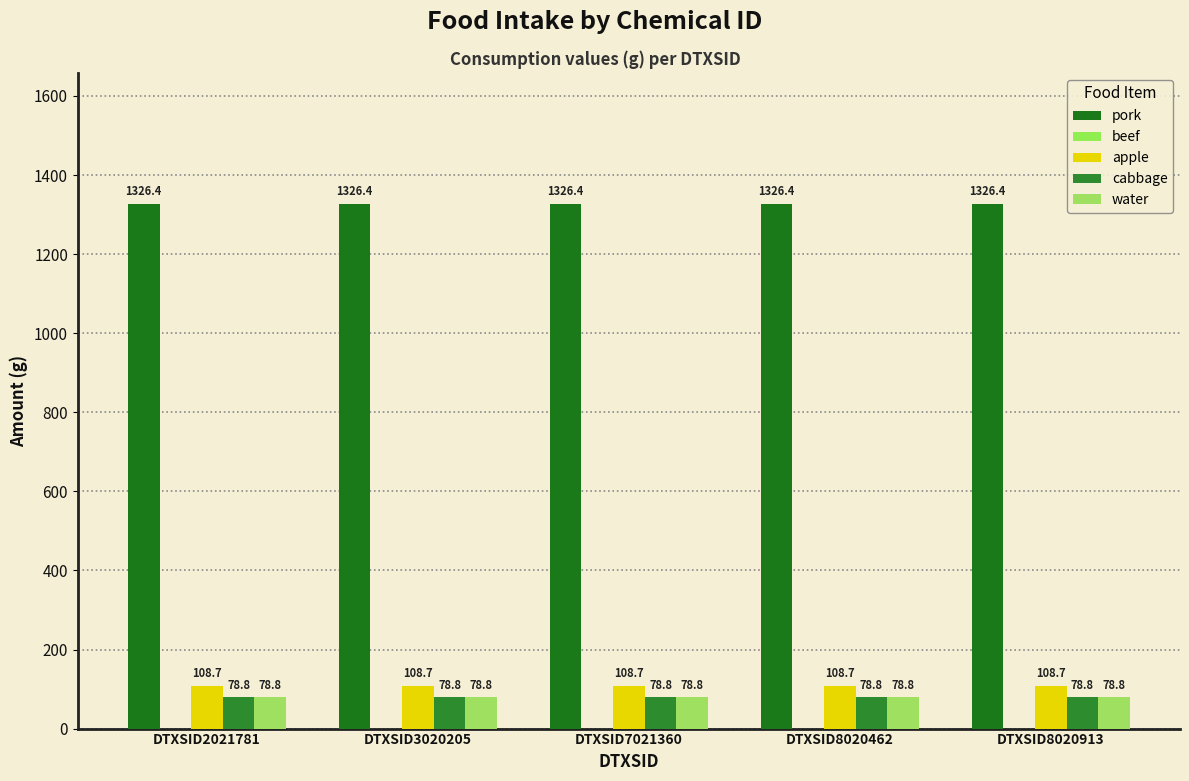

What value does the cabbage series have at DTXSID8020462?

78.8